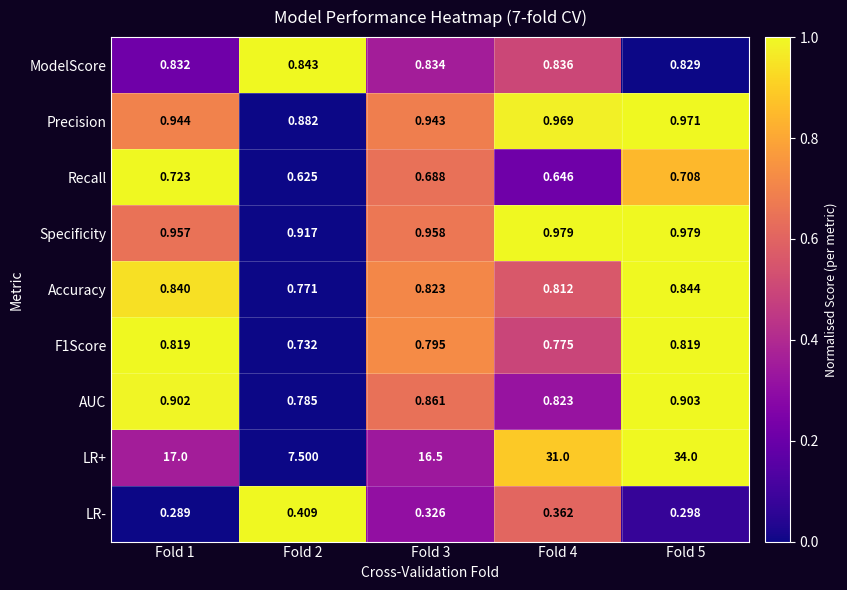

At Fold 5, list the series in order from largest to smallest.

LR+, Specificity, Precision, AUC, Accuracy, ModelScore, F1Score, Recall, LR-